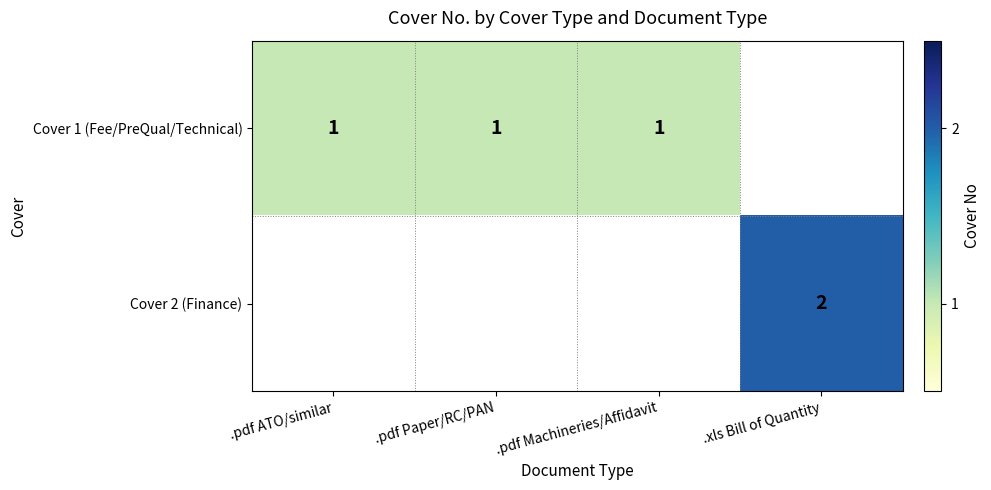

How many categories are shown in the chart?

4